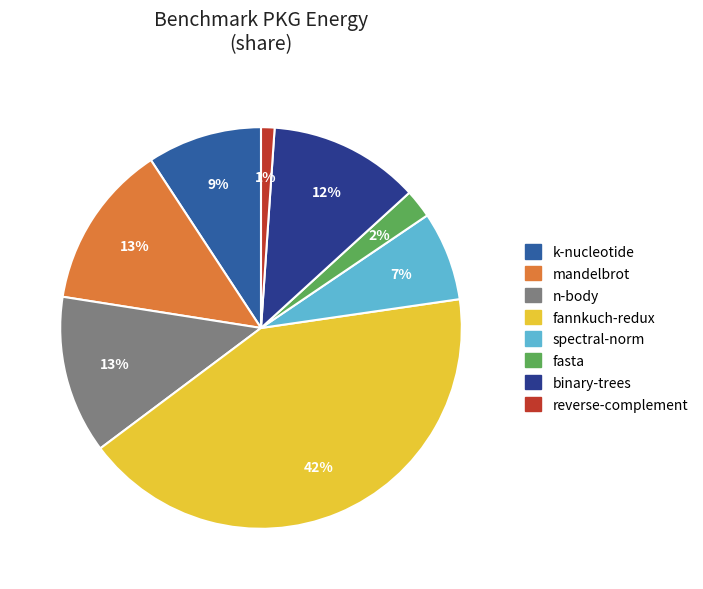

Is there any slice that represents more than half of the pie?

No